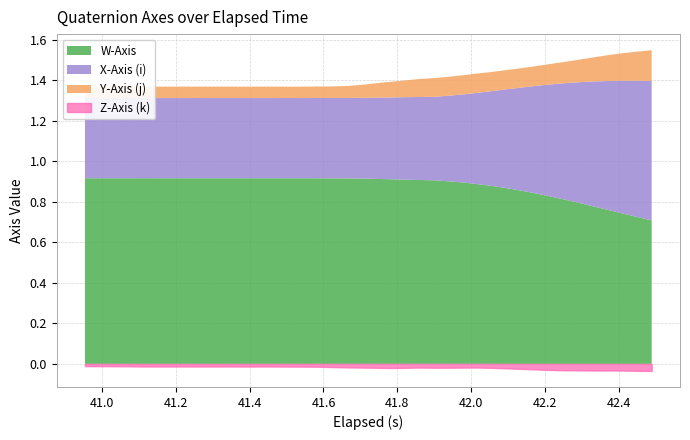

Between 20 and 23, which series saw the biggest shift?

Y-Axis (j)